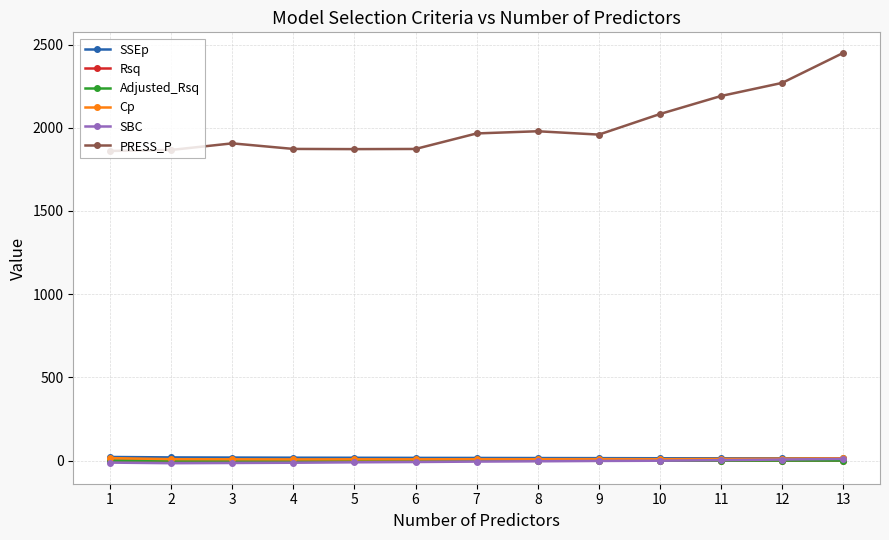

What is the value of the Adjusted_Rsq point at the 11th from the left?

0.4